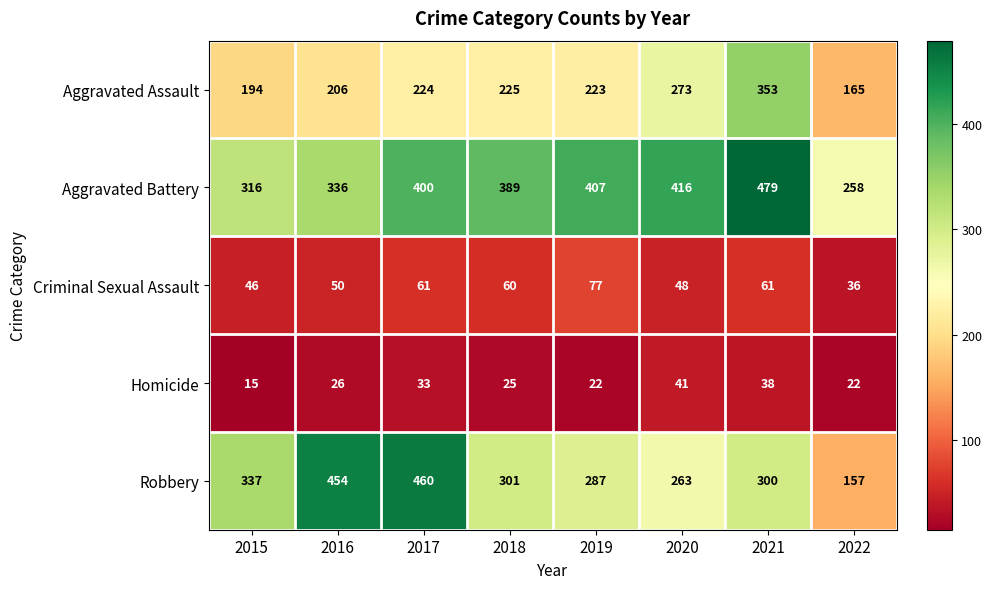

Rank the series at 2017 from lowest to highest value.

Homicide, Criminal Sexual Assault, Aggravated Assault, Aggravated Battery, Robbery